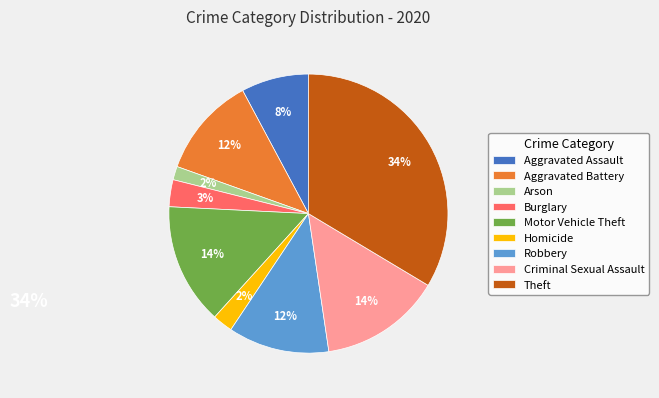

To the nearest percent, what is the combined percentage of Aggravated Battery and Motor Vehicle Theft?

26%